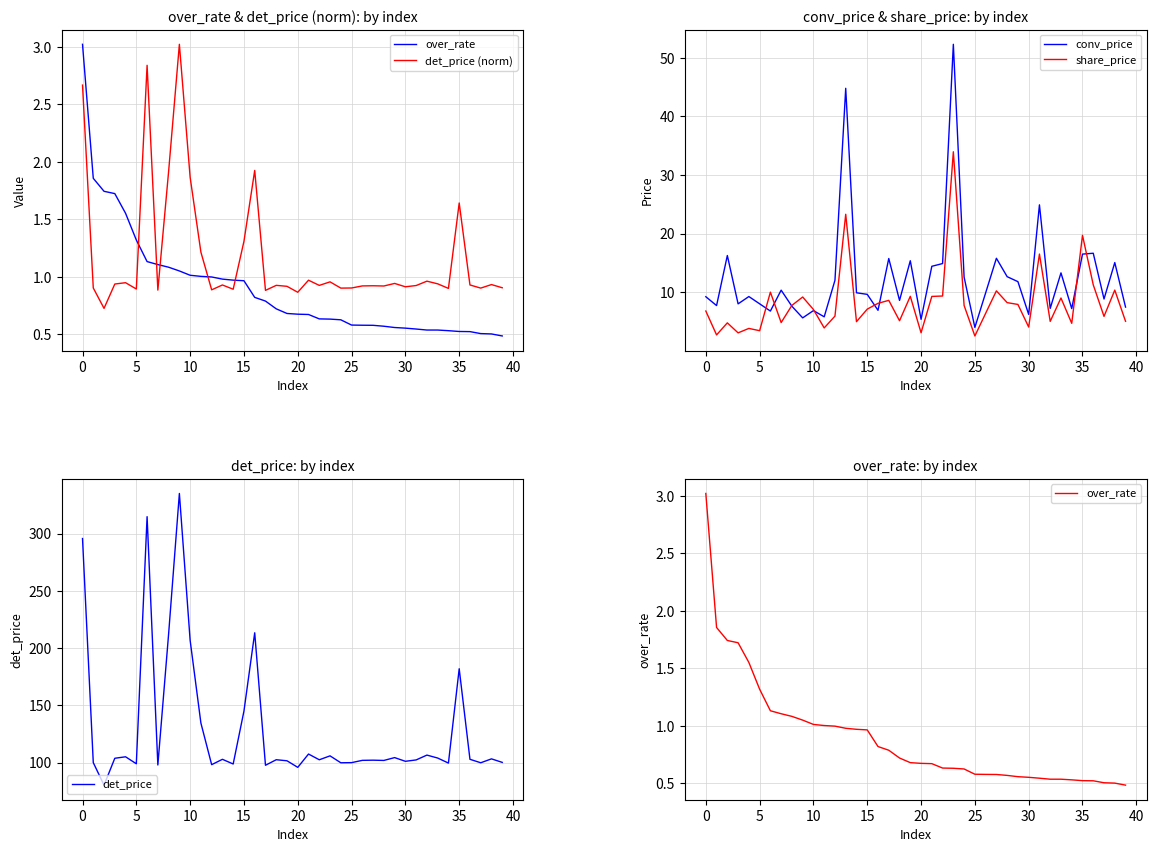

Which series changed the most between 12 and 15?

det_price